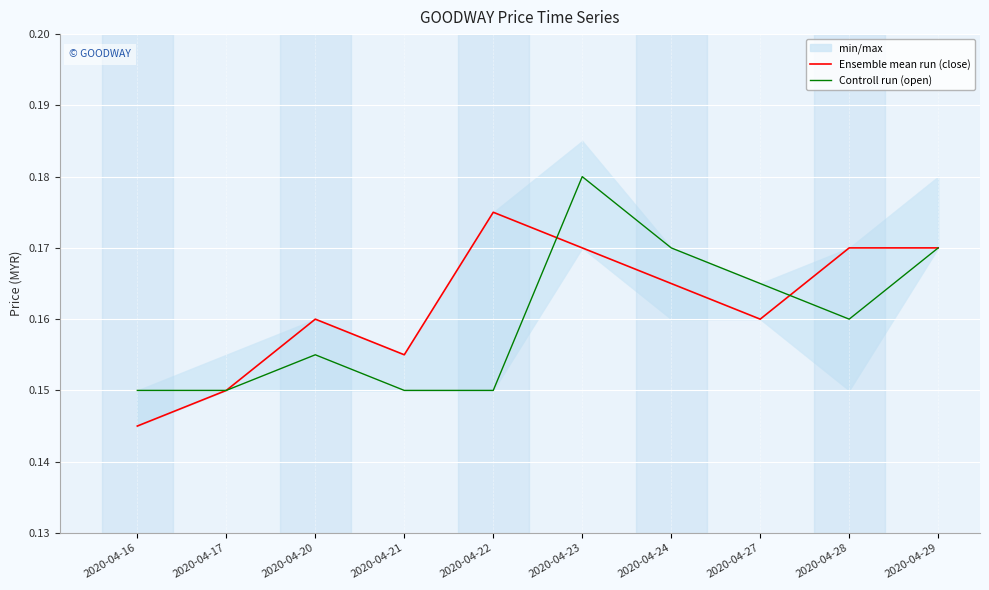

What is the lowest value of the Controll run (open) series?

0.1